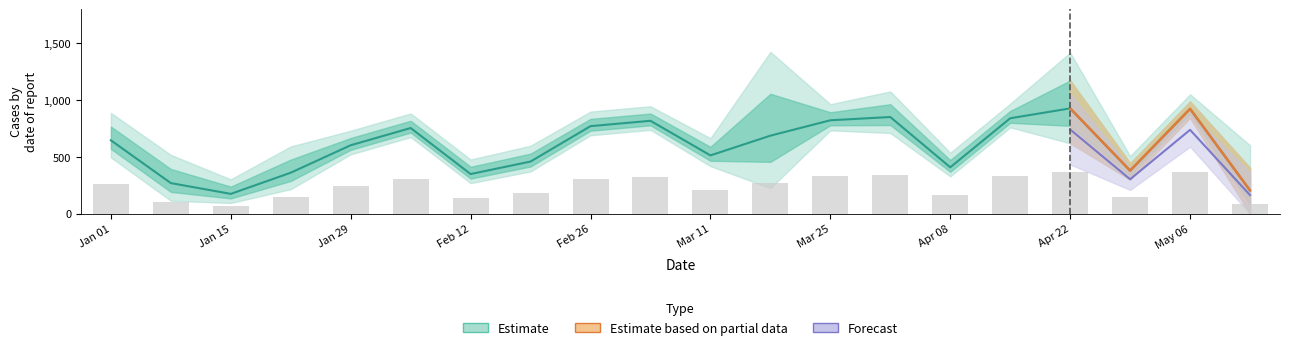

True or false: the data shows 157.3 at Jan 15.

False